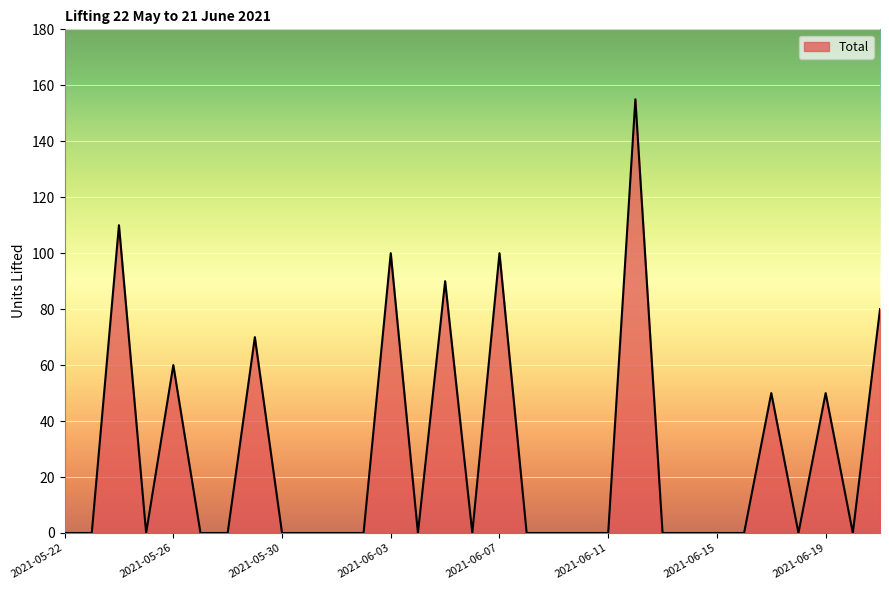

What is the difference between the maximum and minimum values?

155